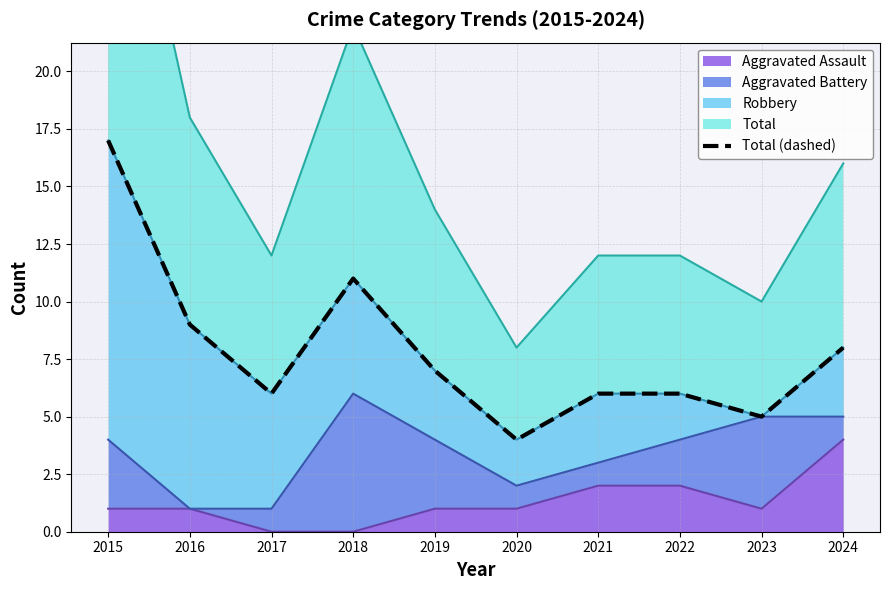

Where is the first local minimum?

2017